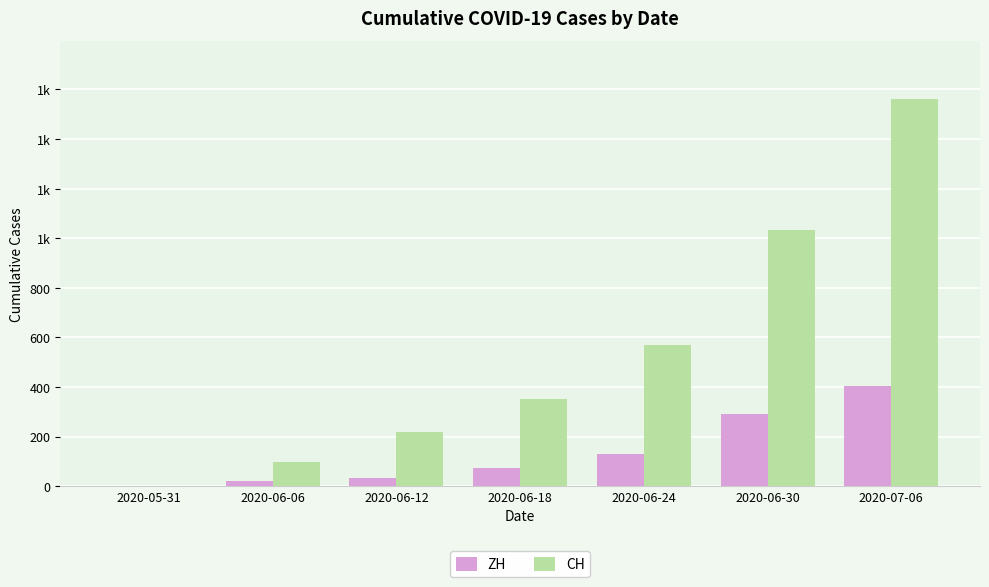

What is the approximate value of CH at 2020-06-24?

569